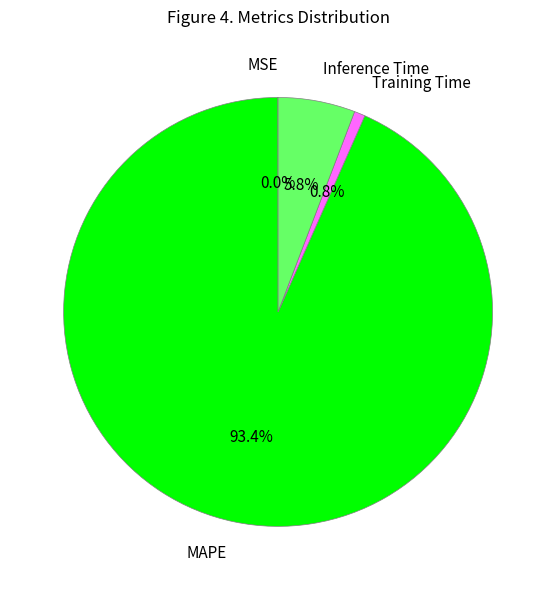

How much of the chart is everything except Inference Time?

94.2%